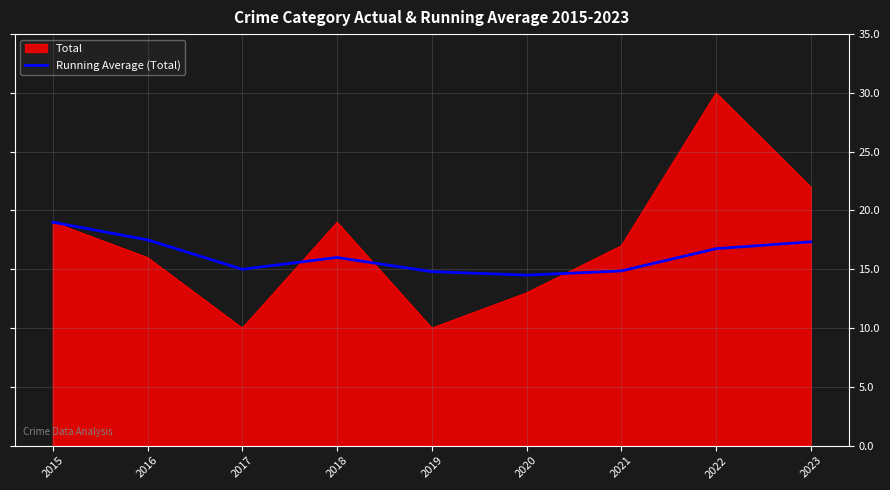

Which series has the widest spread of values?

Total